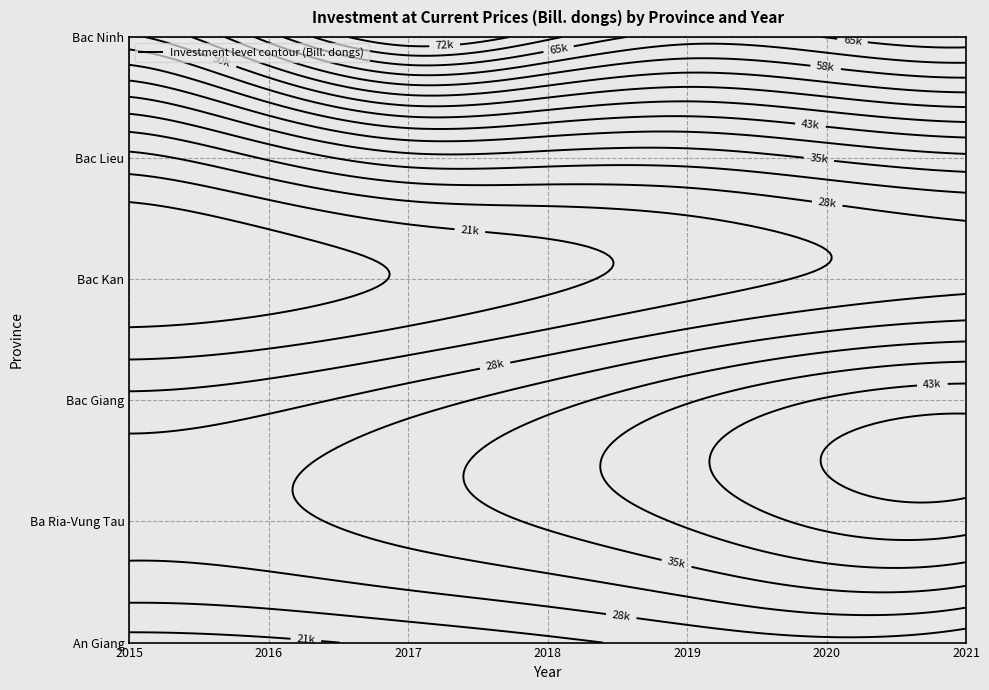

Is it true that An Giang equals 13186.2 at 6?

True